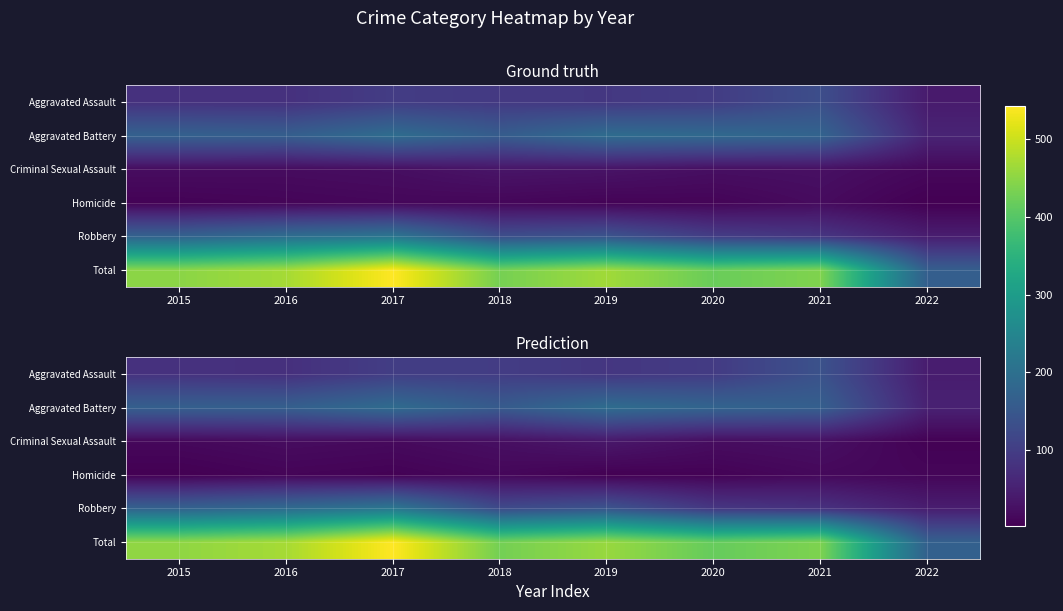

What is the sum of all Robbery values?

1070.2